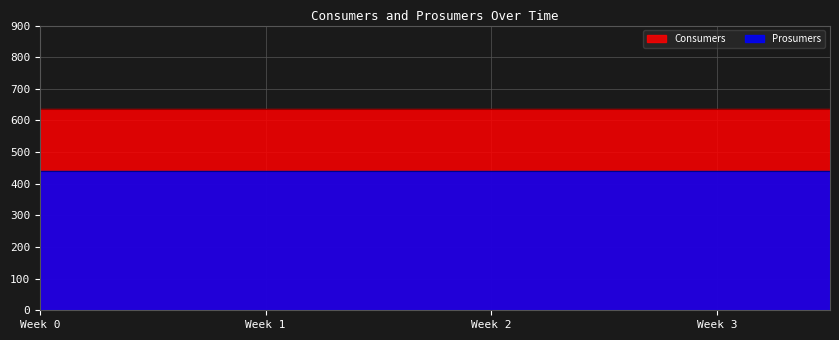

What is the approximate value of Prosumers at 11?

440